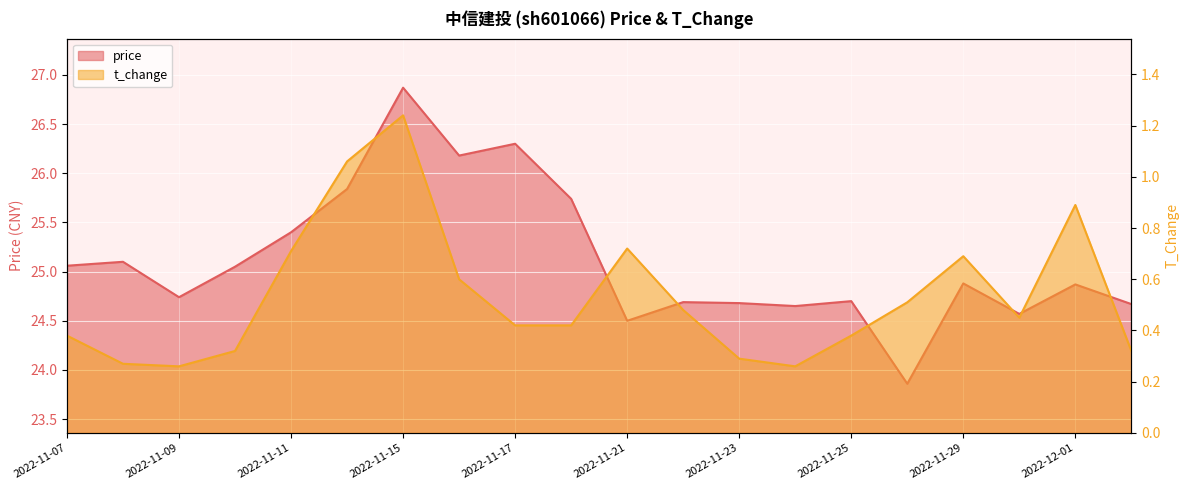

At which label does t_change reach its minimum?

2022-11-09